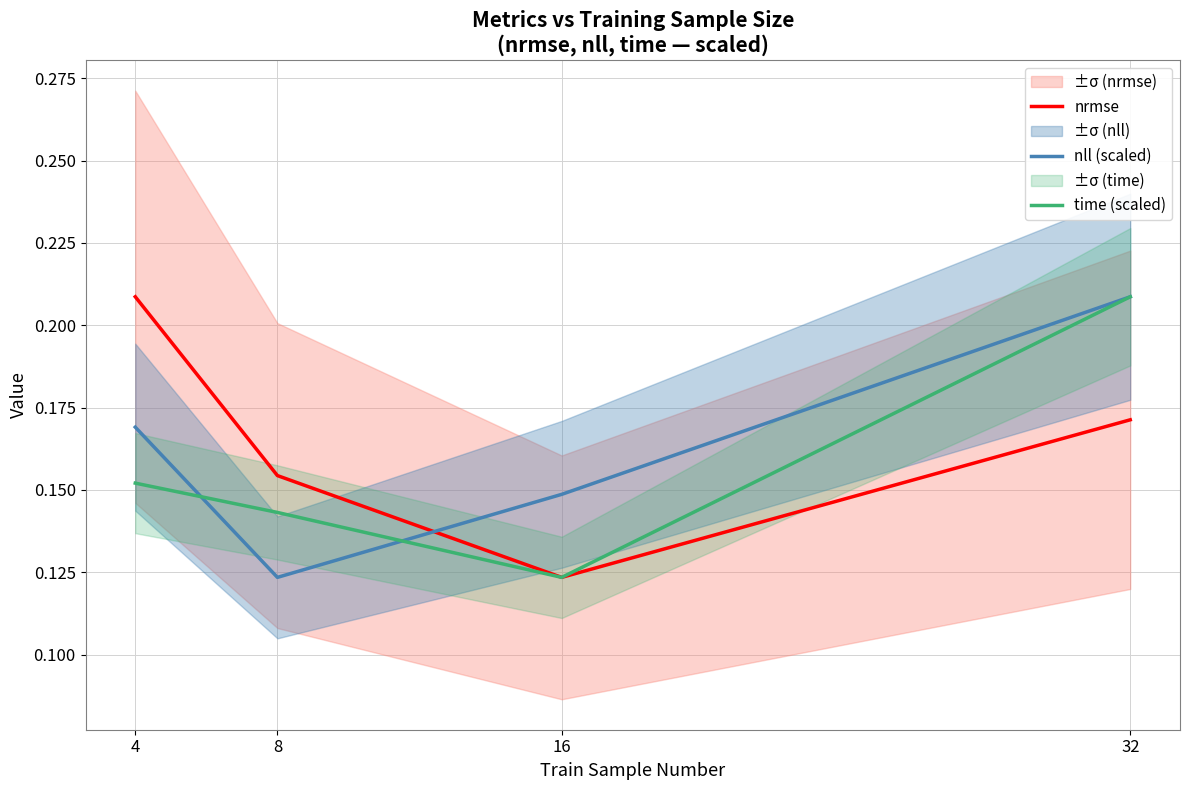

Which has a higher value, 4 or 32?

4